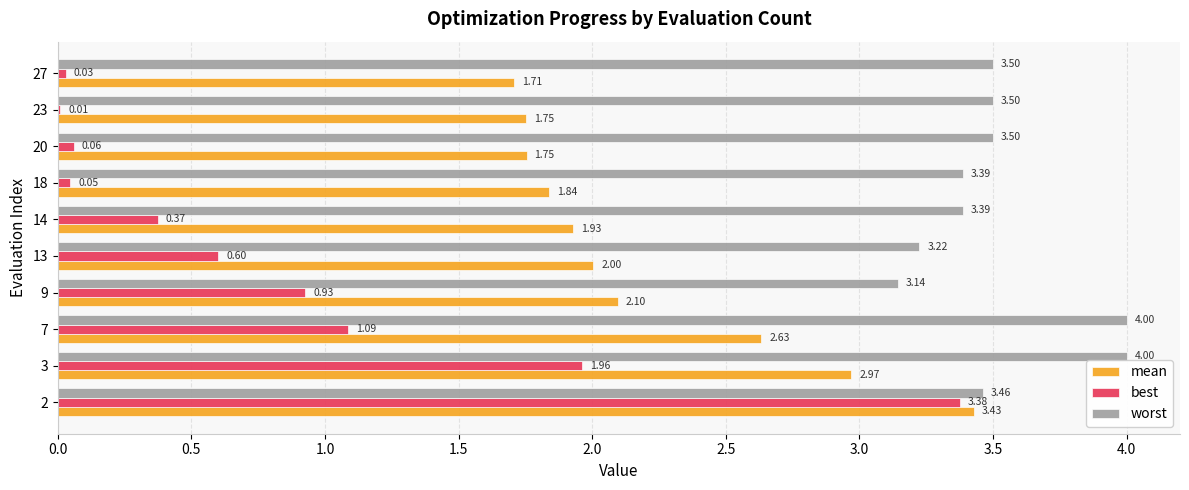

Which series changed the most between 3 and 18?

best